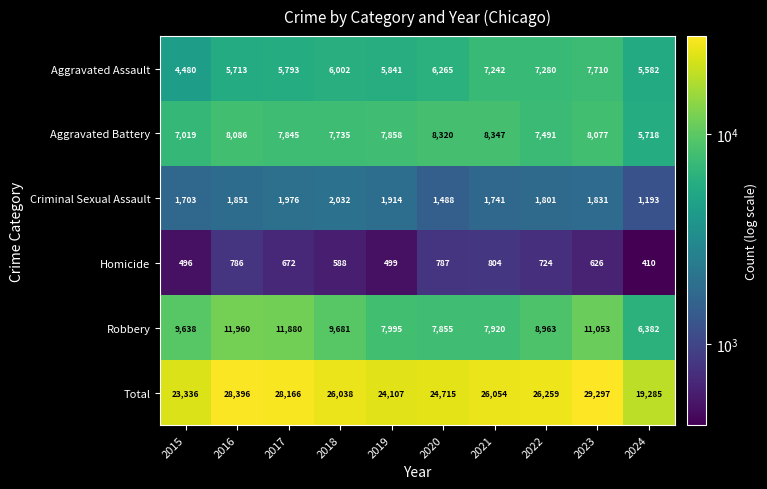

At how many categories does at least one series exceed 29208?

1